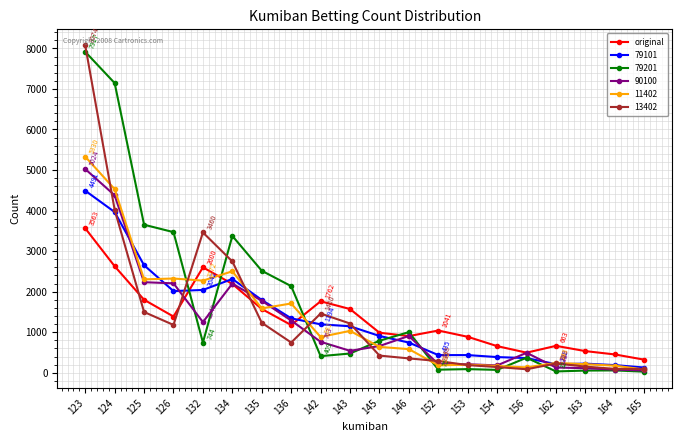

The value of 79101 at 152 is 702. True or false?

False